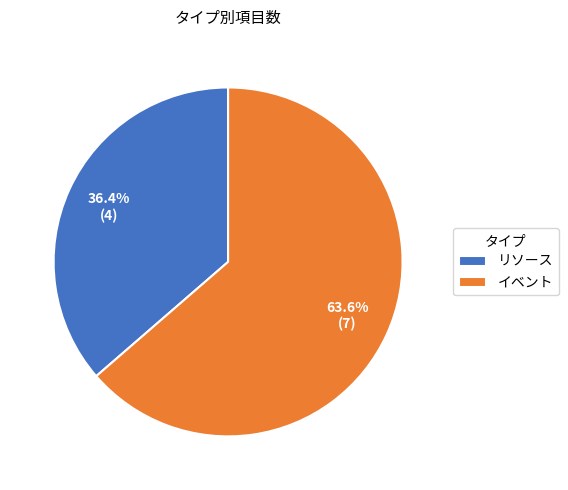

To the nearest percent, what is the combined percentage of イベント and リソース?

100%